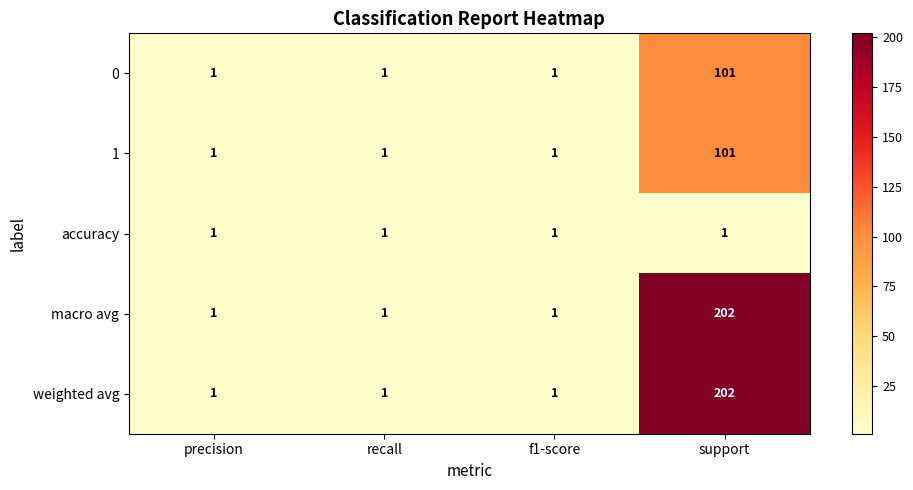

The value of accuracy at support is 1. True or false?

True